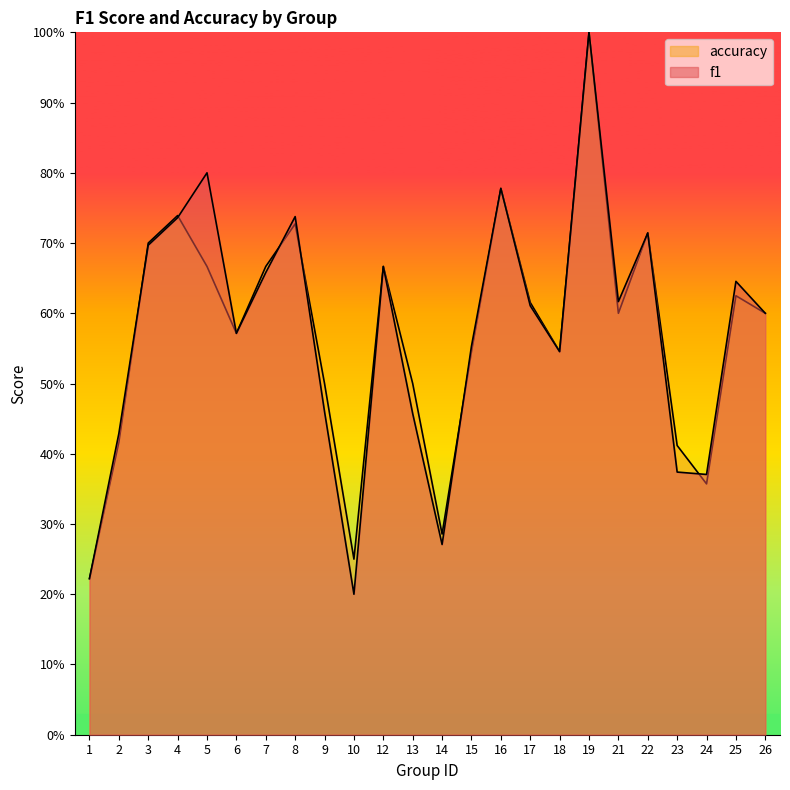

What is the maximum value shown in the chart?

1.0